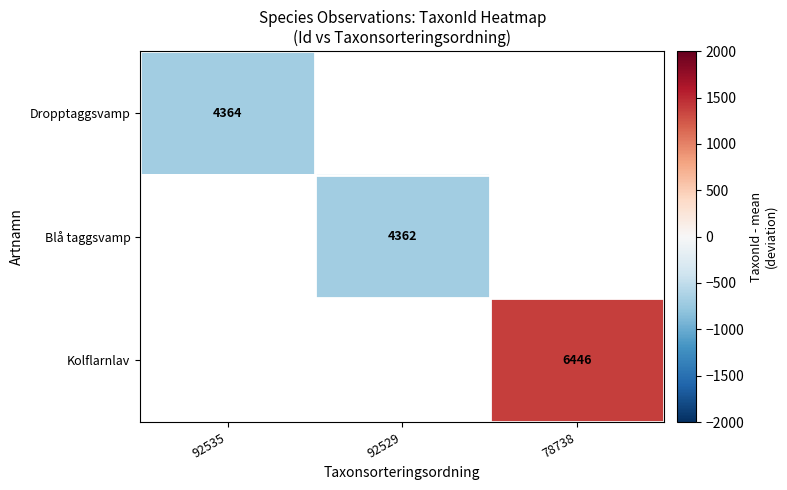

Which category has the highest value across all series?

78738